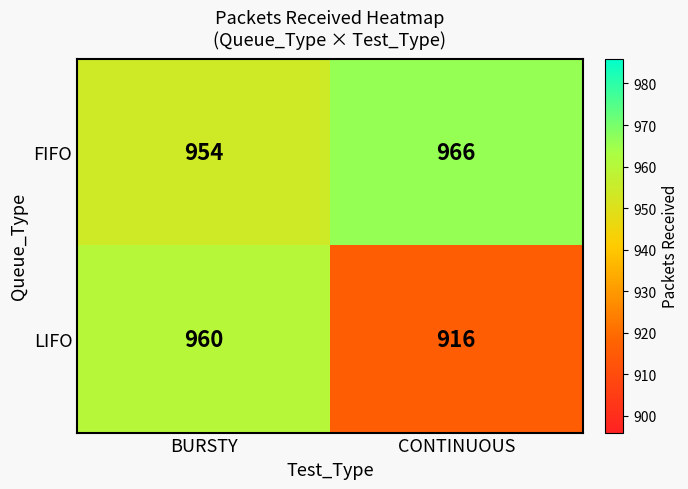

How many data points does each series have?

2